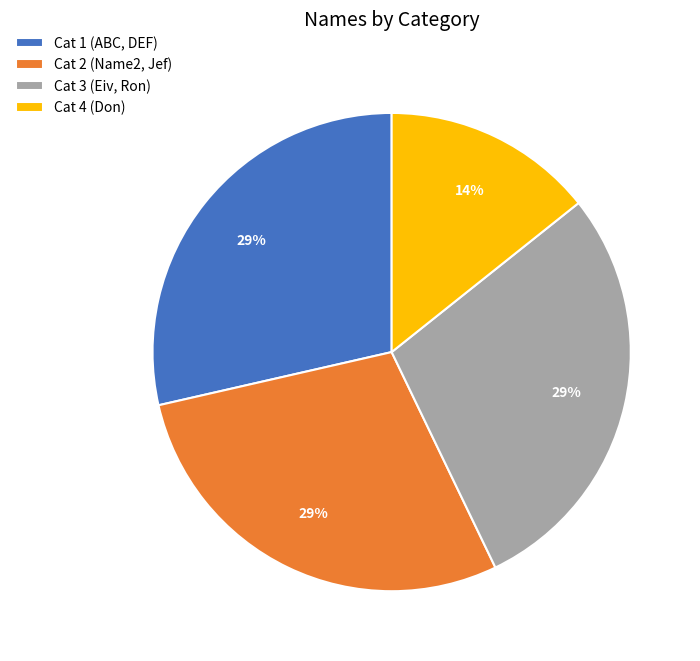

Which slice is the smallest?

Cat 4 (Don)